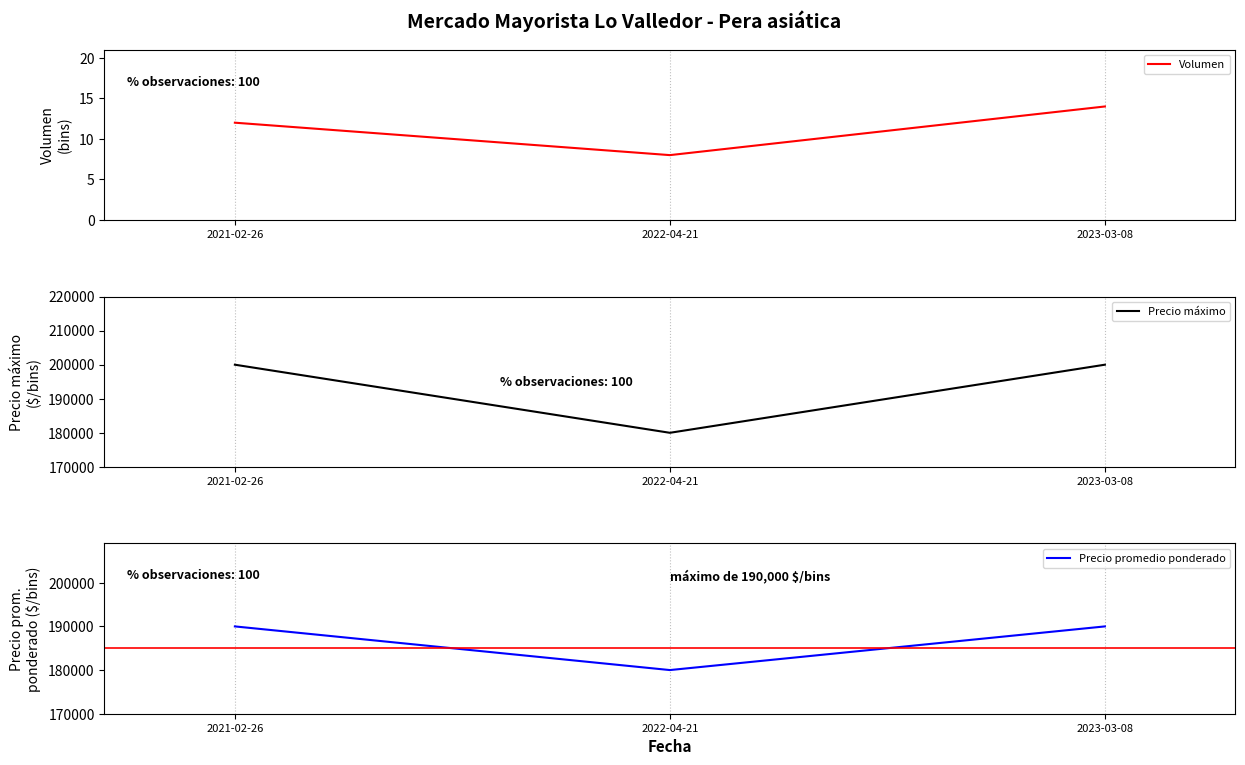

List the series in order of their peak value, lowest first.

Volumen, Precio promedio ponderado, Precio máximo